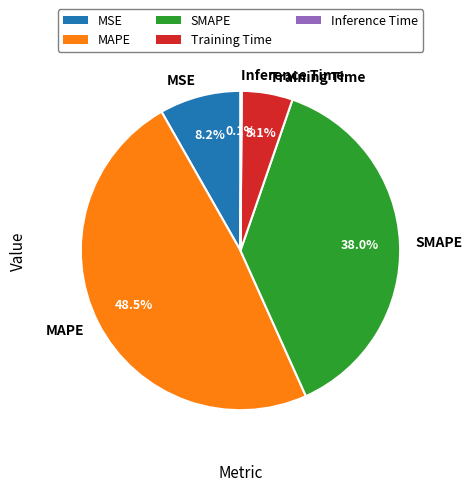

What portion of the pie excludes SMAPE?

62.0%